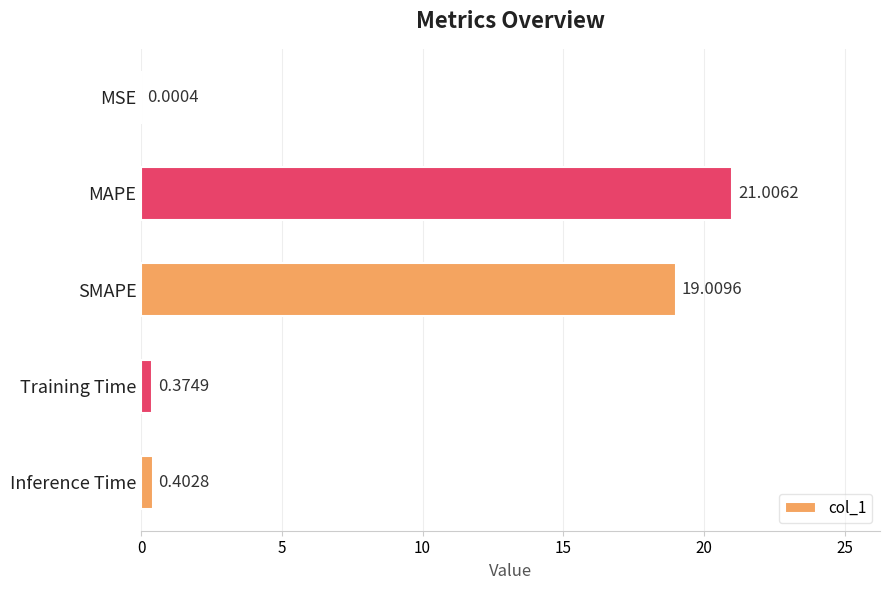

What is the sum of all values?

40.8